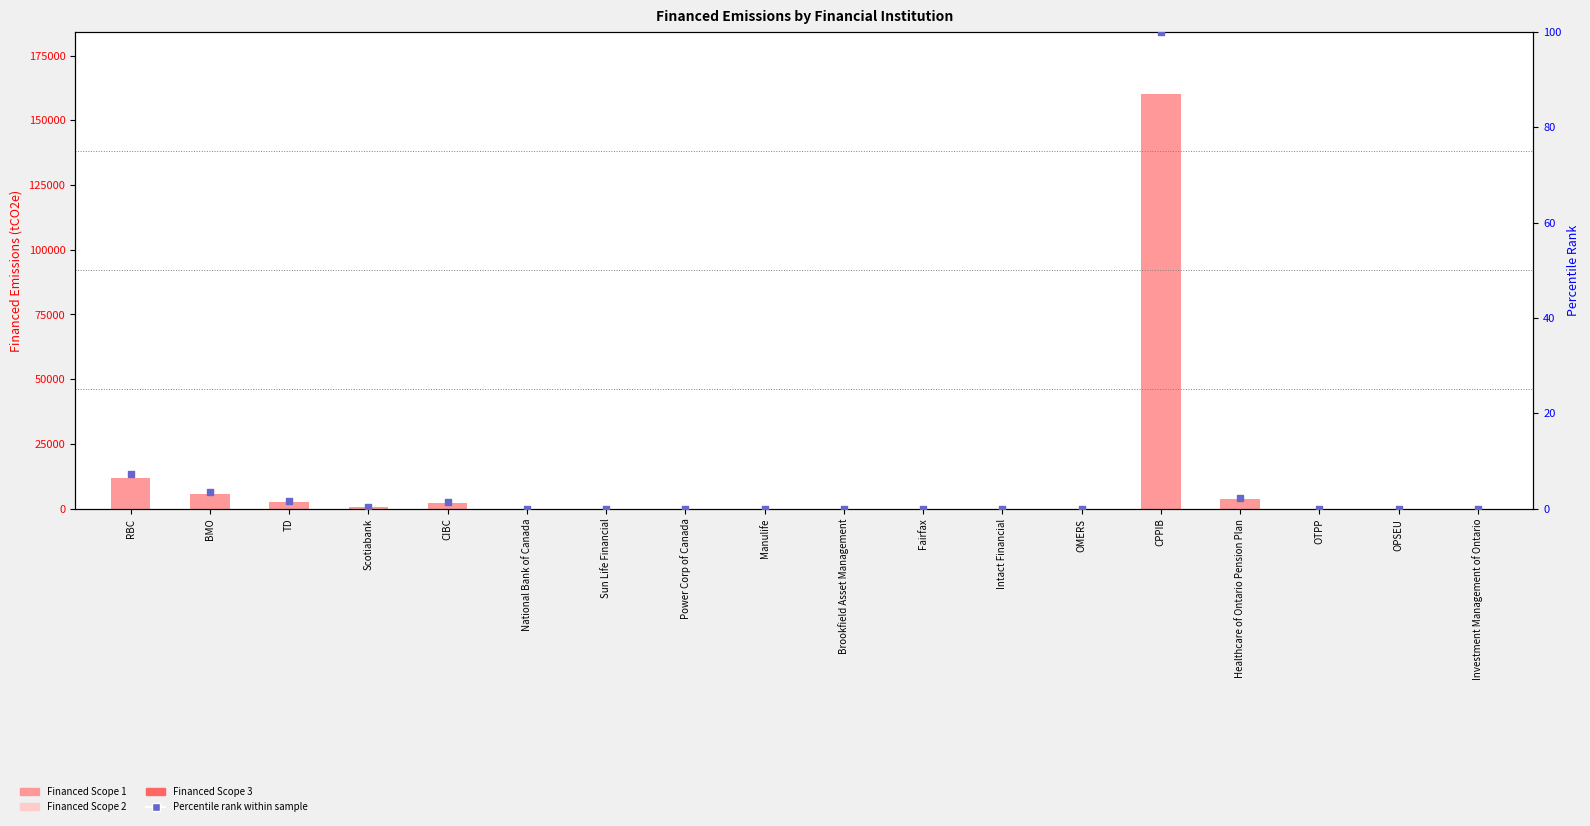

Which series reaches the minimum Y coordinate?

Financed Scope 1